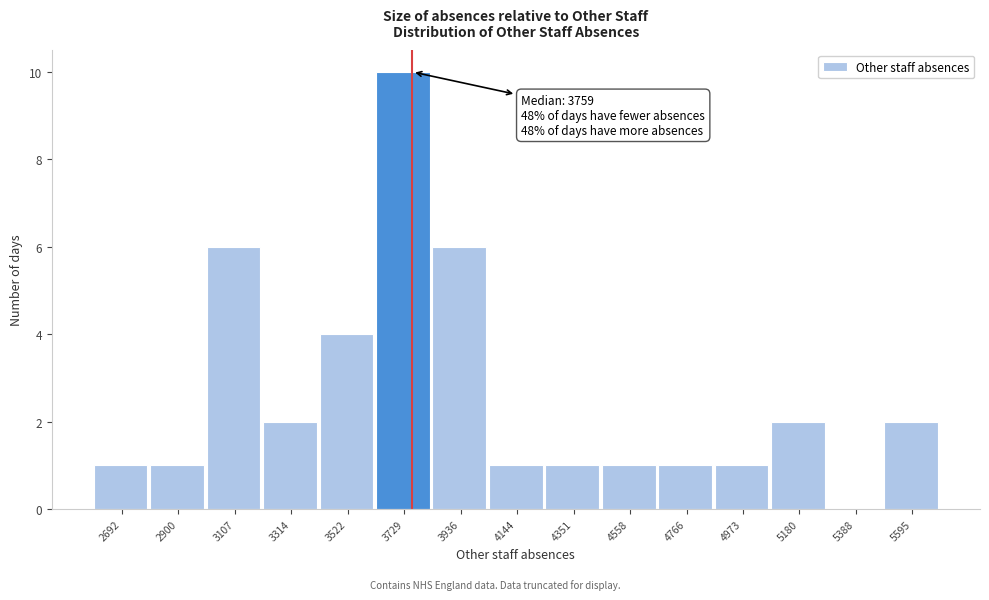

Which range on the x-axis has the tallest bar?

3650 to 3850